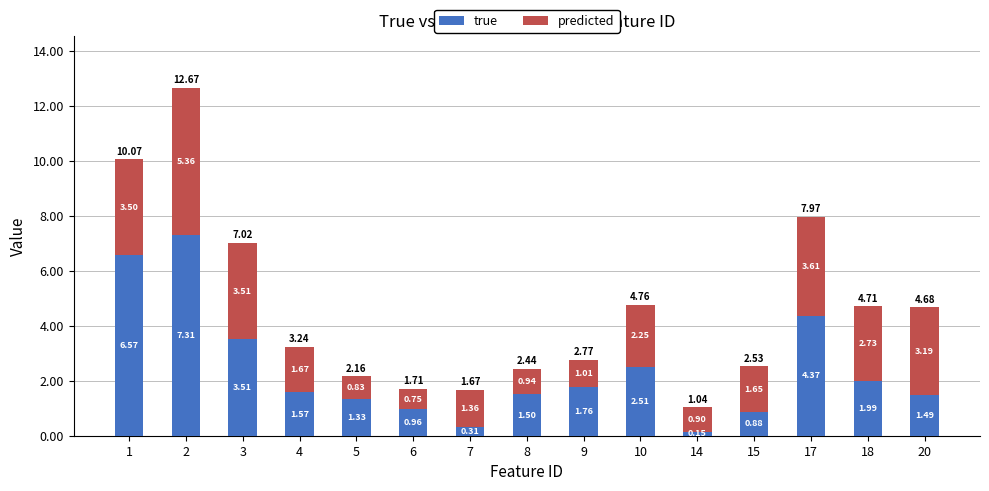

What is the total value across all series at 4?

3.2